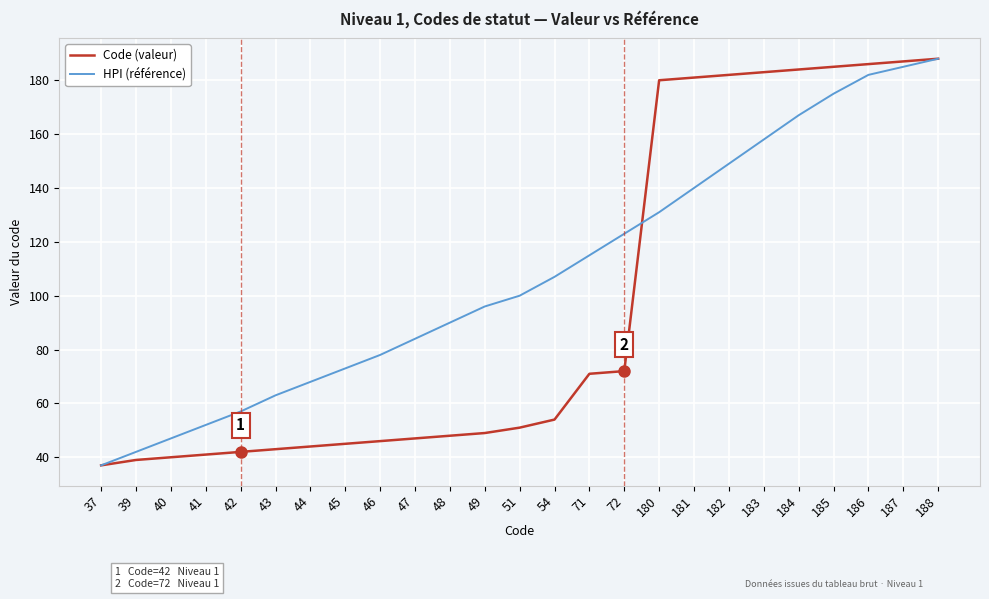

What is the sum of all Code (valeur) values?

2425